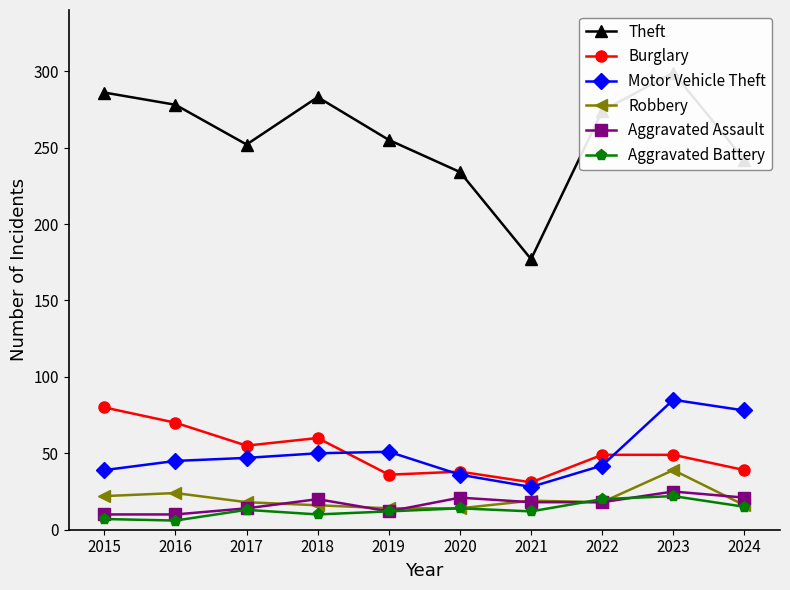

What is the minimum value for Aggravated Battery?

6